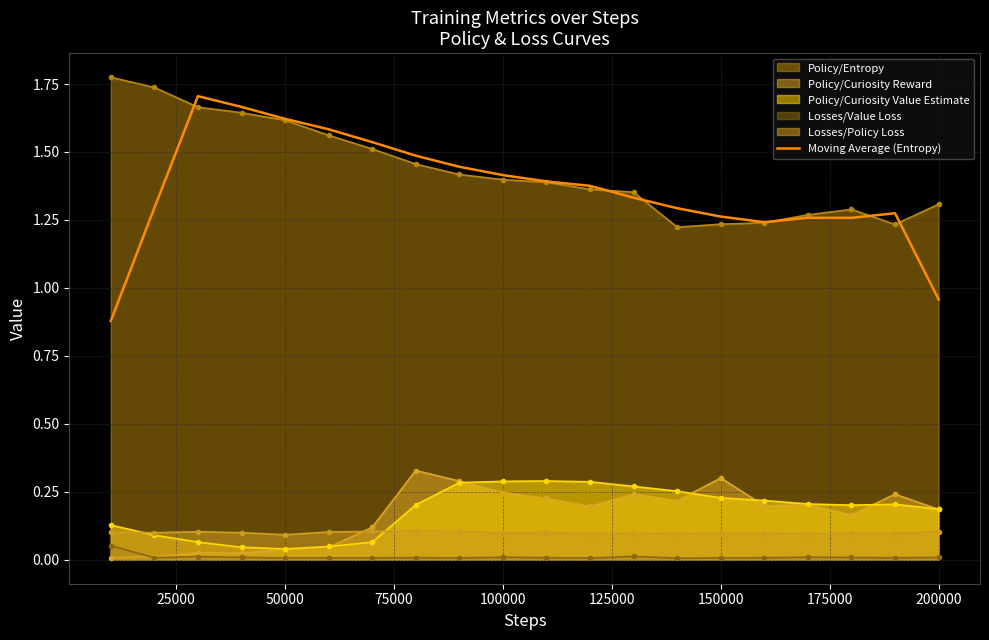

True or false: Policy/Curiosity Value Estimate and Moving Average (Entropy) cross at least once.

False